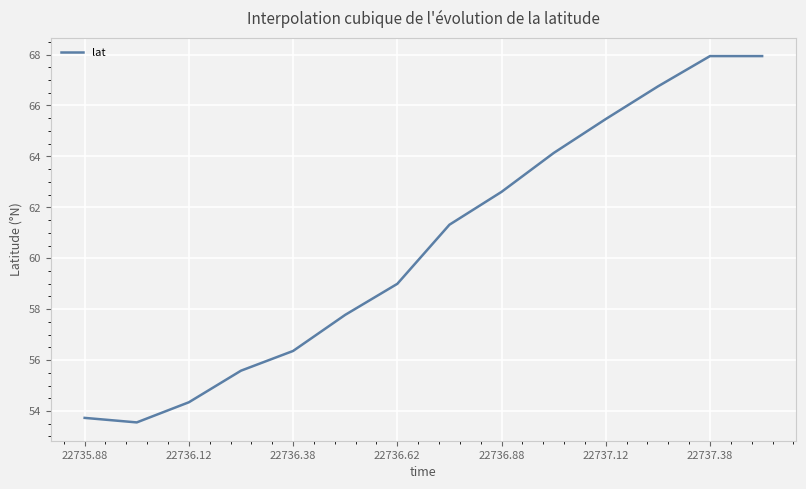

What is the difference between the maximum and minimum values?

14.4